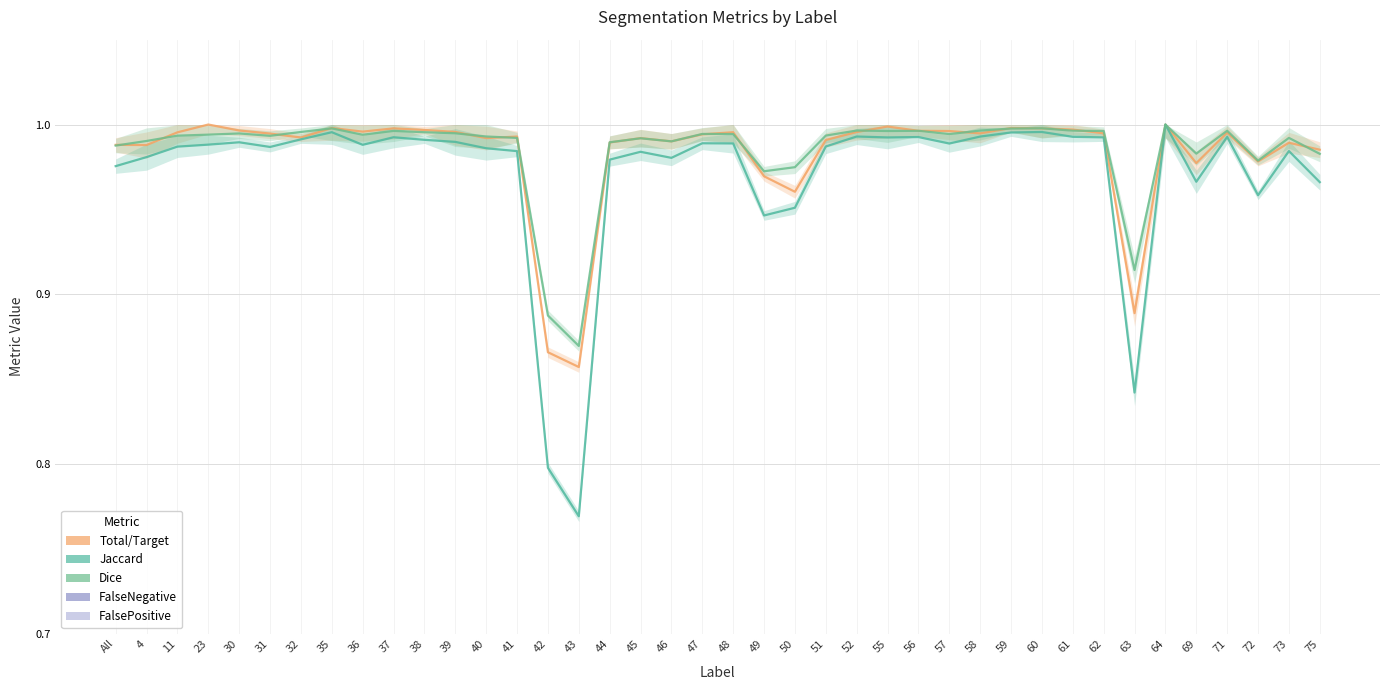

Is it true that FalseNegative equals 0.0 at 60?

False